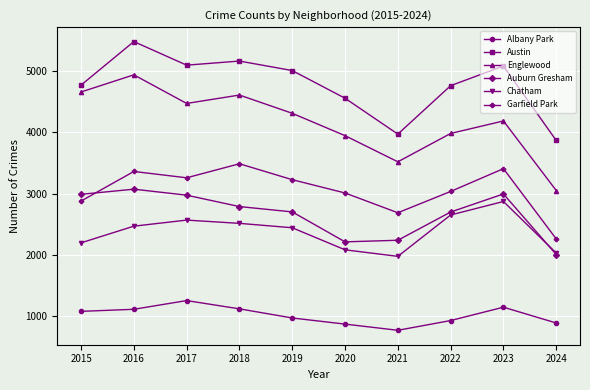

True or false: Austin and Garfield Park intersect in this chart.

False